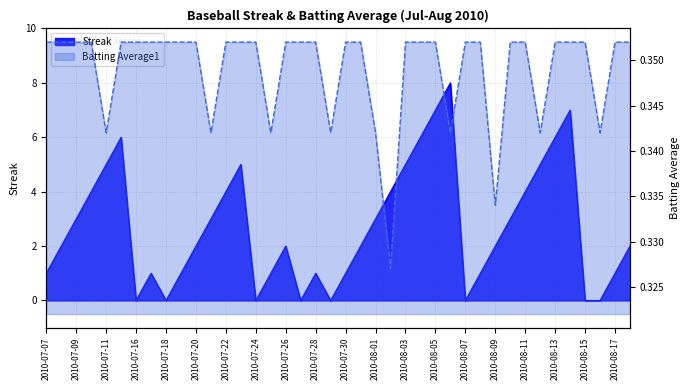

Reading right to left, list all the values displayed in this chart.

Streak: 2010-08-18=2.0	2010-08-17=1.0	2010-08-16=0.0	2010-08-15=0.0	2010-08-14=7.0	2010-08-13=6.0	2010-08-12=5.0	2010-08-11=4.0	2010-08-10=3.0	2010-08-09=2.0	2010-08-08=1.0	2010-08-07=0.0	2010-08-06=8.0	2010-08-05=7.0	2010-08-04=6.0	2010-08-03=5.0	2010-08-02=4.0	2010-08-01=3.0	2010-07-31=2.0	2010-07-30=1.0	2010-07-29=0.0	2010-07-28=1.0	2010-07-27=0.0	2010-07-26=2.0	2010-07-25=1.0	2010-07-24=0.0	2010-07-23=5.0	2010-07-22=4.0	2010-07-21=3.0	2010-07-20=2.0	2010-07-19=1.0	2010-07-18=0.0	2010-07-17=1.0	2010-07-16=0.0	2010-07-15=6.0	2010-07-11=5.0	2010-07-10=4.0	2010-07-09=3.0	2010-07-08=2.0	2010-07-07=1.0
Batting Average1: 2010-08-18=0.4	2010-08-17=0.4	2010-08-16=0.3	2010-08-15=0.4	2010-08-14=0.4	2010-08-13=0.4	2010-08-12=0.3	2010-08-11=0.4	2010-08-10=0.4	2010-08-09=0.3	2010-08-08=0.4	2010-08-07=0.4	2010-08-06=0.3	2010-08-05=0.4	2010-08-04=0.4	2010-08-03=0.4	2010-08-02=0.3	2010-08-01=0.3	2010-07-31=0.4	2010-07-30=0.4	2010-07-29=0.3	2010-07-28=0.4	2010-07-27=0.4	2010-07-26=0.4	2010-07-25=0.3	2010-07-24=0.4	2010-07-23=0.4	2010-07-22=0.4	2010-07-21=0.3	2010-07-20=0.4	2010-07-19=0.4	2010-07-18=0.4	2010-07-17=0.4	2010-07-16=0.4	2010-07-15=0.4	2010-07-11=0.3	2010-07-10=0.4	2010-07-09=0.4	2010-07-08=0.4	2010-07-07=0.4